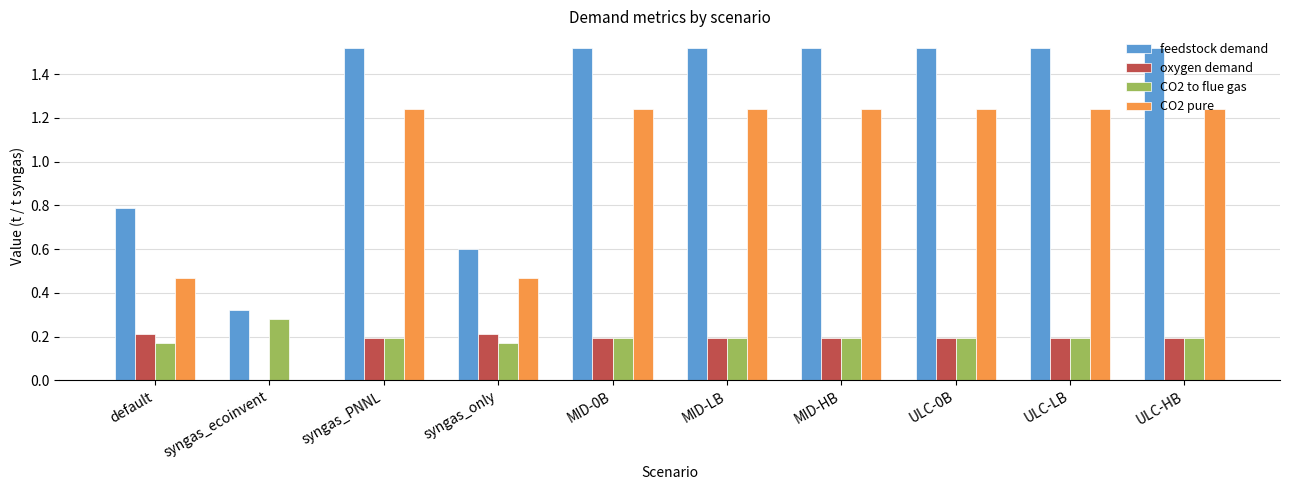

Is the value of CO2 pure at ULC-HB greater than the value of CO2 to flue gas at MID-0B?

Yes